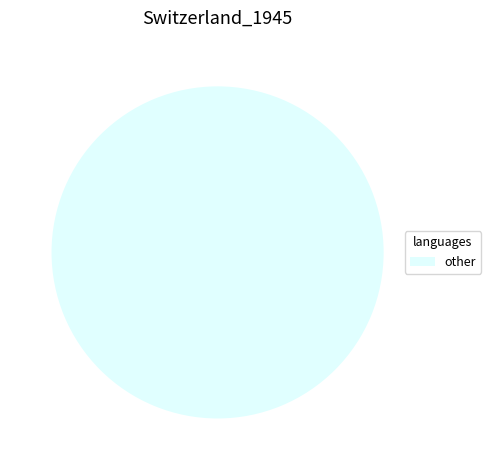

Is it true that Line_2 is 0% of the pie?

True